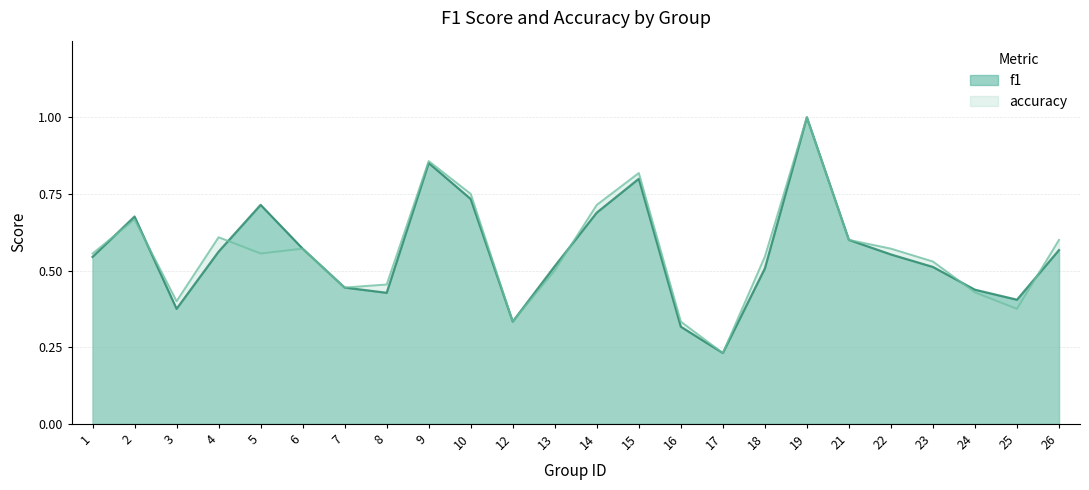

In f1, how many points are lower than both neighbors (excluding endpoints)?

5